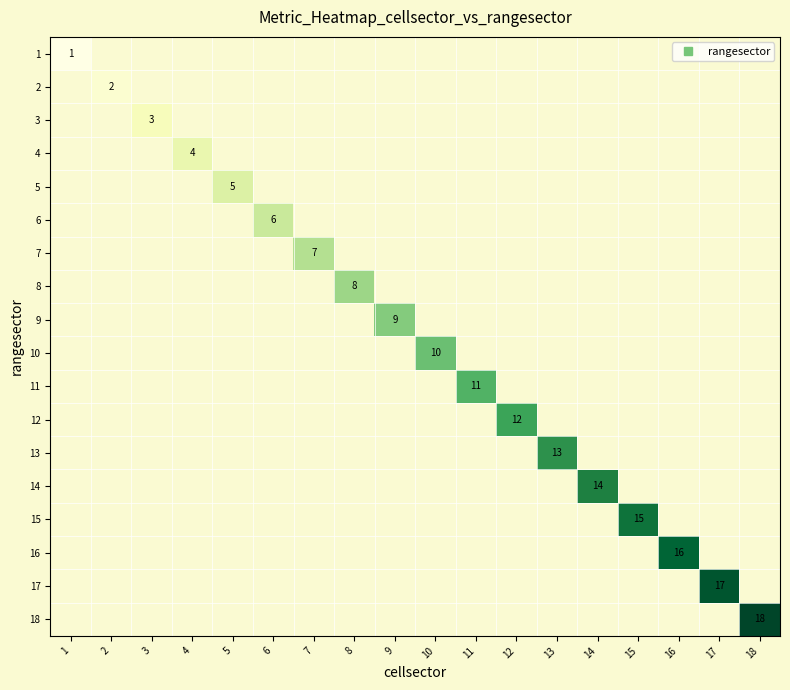

At which category does the chart reach its minimum across all series?

1